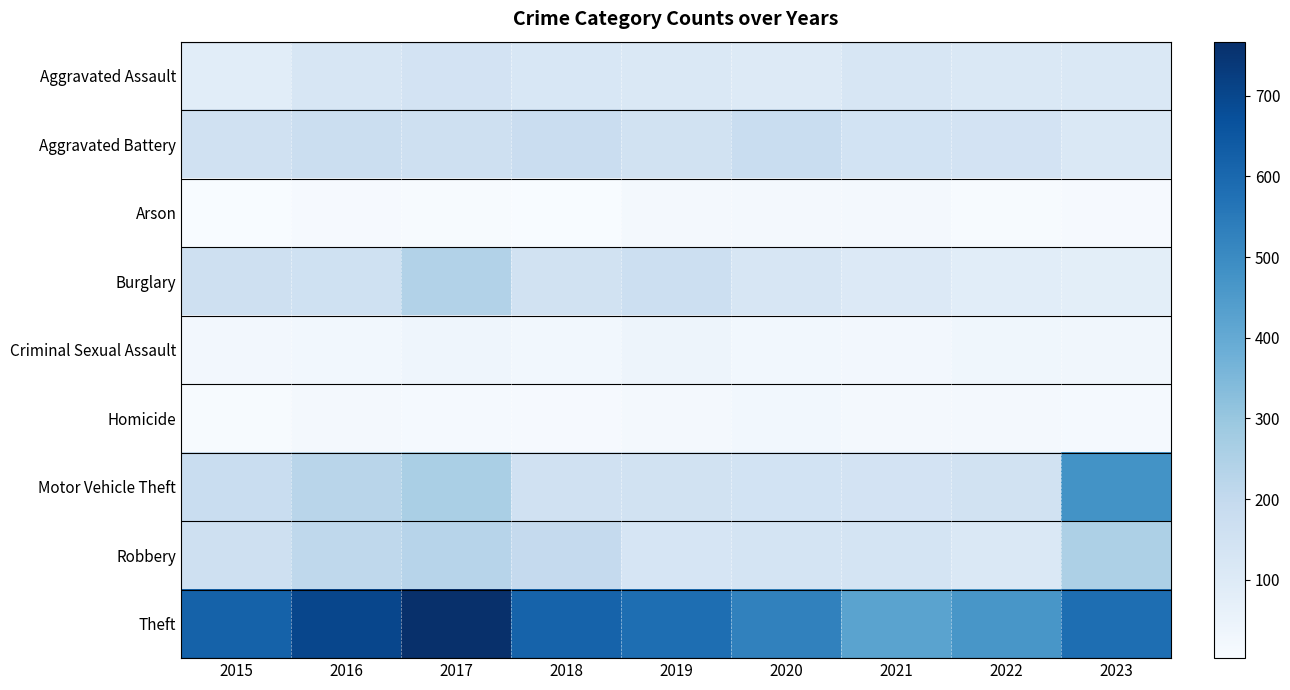

Reading left to right, list all the values displayed in this chart.

Aggravated Assault: 2015=86	2016=128	2017=141	2018=122	2019=114	2020=99	2021=127	2022=114	2023=112
Aggravated Battery: 2015=153	2016=171	2017=161	2018=177	2019=149	2020=180	2021=145	2022=141	2023=111
Arson: 2015=3	2016=9	2017=8	2018=3	2019=16	2020=15	2021=19	2022=6	2023=11
Burglary: 2015=159	2016=156	2017=239	2018=150	2019=170	2020=125	2021=105	2022=86	2023=80
Criminal Sexual Assault: 2015=23	2016=26	2017=36	2018=26	2019=39	2020=25	2021=22	2022=31	2023=27
Homicide: 2015=7	2016=17	2017=14	2018=11	2019=16	2020=24	2021=18	2022=16	2023=14
Motor Vehicle Theft: 2015=180	2016=225	2017=261	2018=155	2019=148	2020=144	2021=143	2022=147	2023=476
Robbery: 2015=164	2016=211	2017=229	2018=194	2019=129	2020=139	2021=138	2022=111	2023=251
Theft: 2015=620	2016=699	2017=767	2018=617	2019=582	2020=526	2021=421	2022=463	2023=583